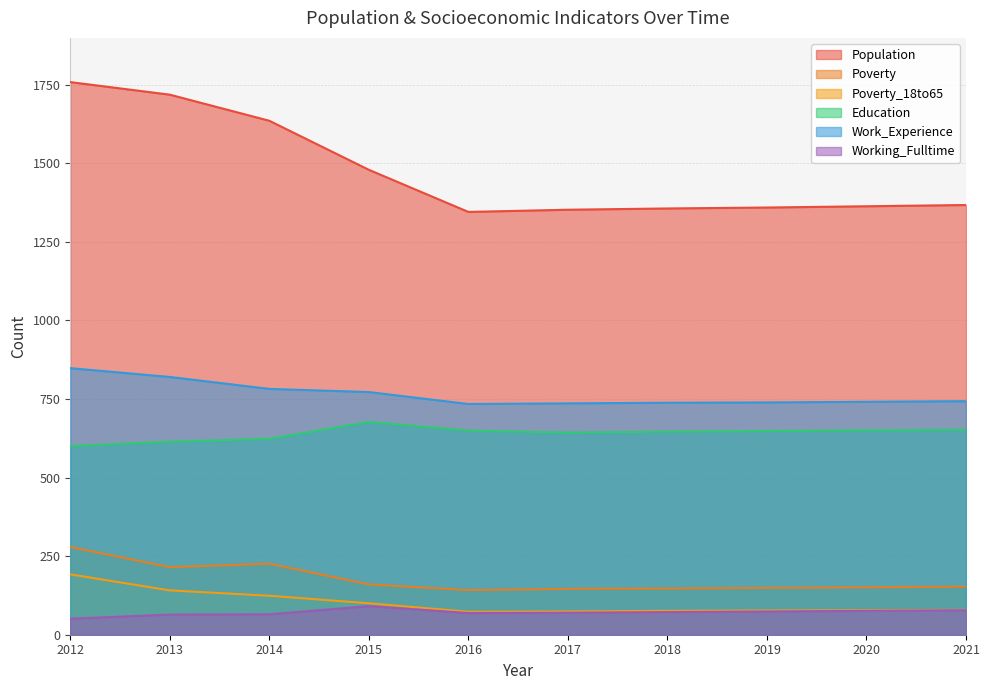

What value does the Work_Experience series have at 2019?

739